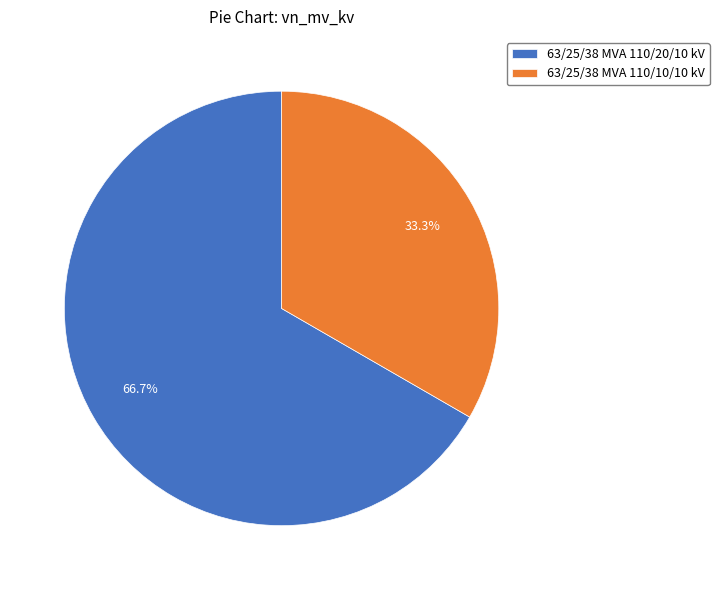

How many segments does this pie chart have?

2